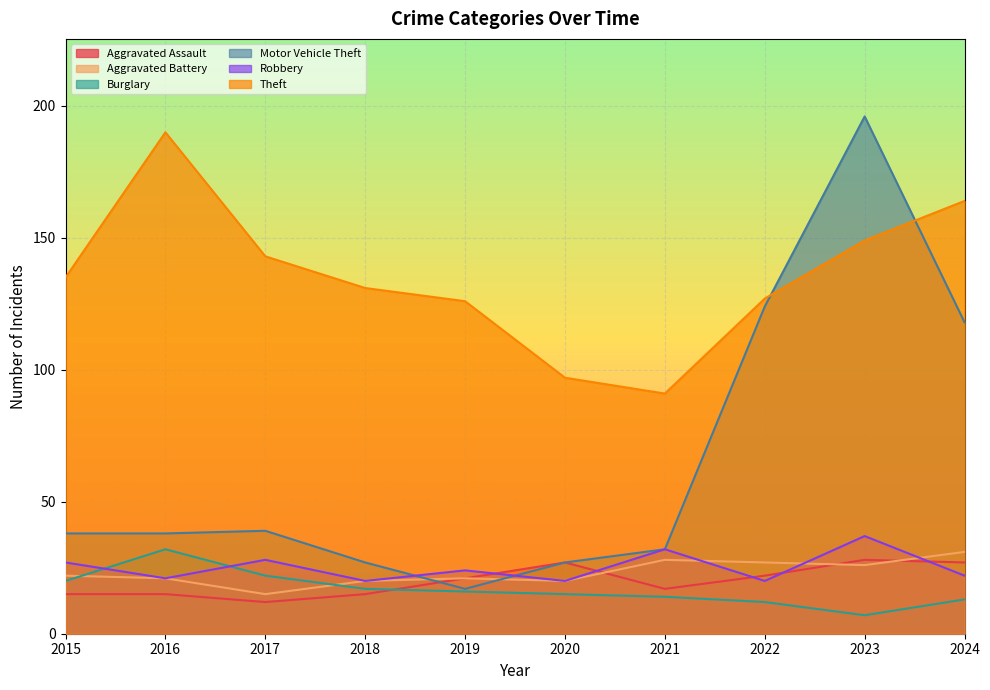

Reading left to right, list all the values displayed in this chart.

Aggravated Assault: 15	15	12	15	21	27	17	22	28	27
Aggravated Battery: 22	21	15	20	21	20	28	27	26	31
Burglary: 20	32	22	17	16	15	14	12	7	13
Motor Vehicle Theft: 38	38	39	27	17	27	32	124	196	118
Robbery: 27	21	28	20	24	20	32	20	37	22
Theft: 135	190	143	131	126	97	91	127	149	164